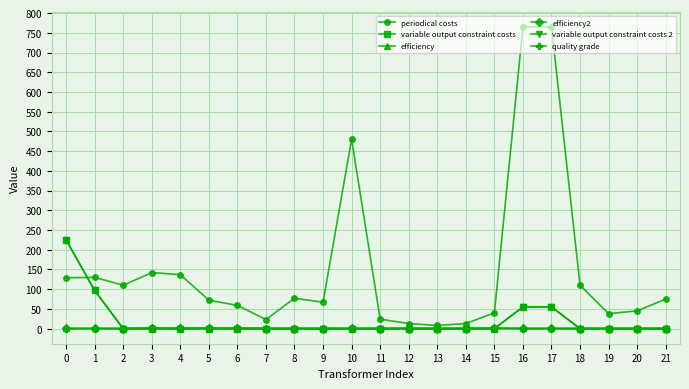

Which series ends up on top after the final intersection of variable output constraint costs and quality grade?

variable output constraint costs